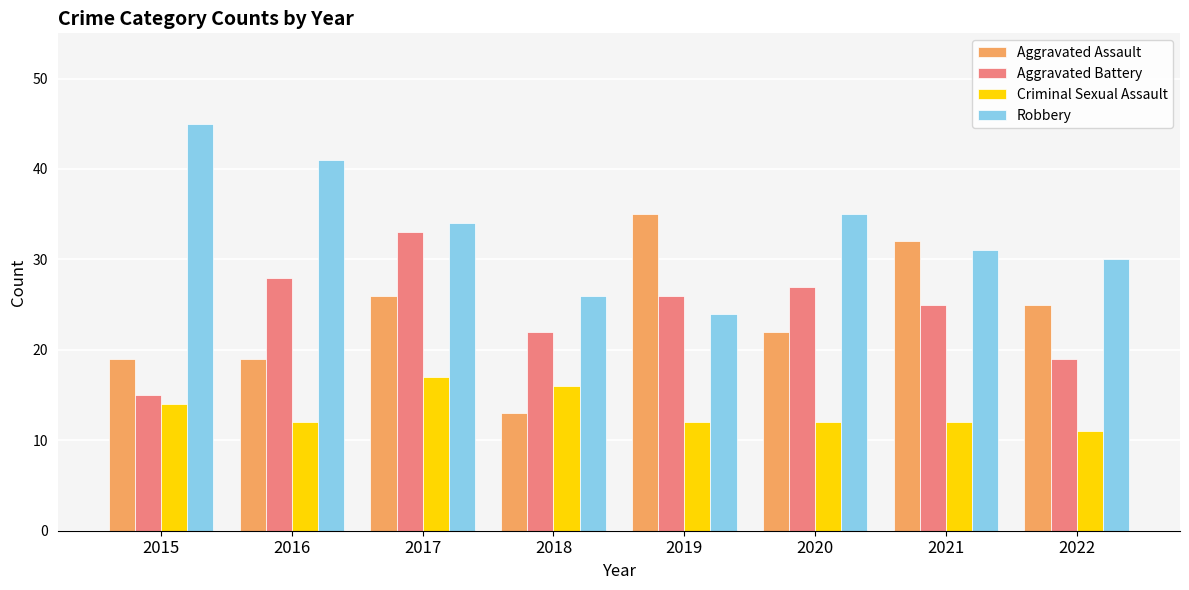

Reading left to right, transcribe all the data shown in this chart.

Aggravated Assault: 2015=19	2016=19	2017=26	2018=13	2019=35	2020=22	2021=32	2022=25
Aggravated Battery: 2015=15	2016=28	2017=33	2018=22	2019=26	2020=27	2021=25	2022=19
Criminal Sexual Assault: 2015=14	2016=12	2017=17	2018=16	2019=12	2020=12	2021=12	2022=11
Robbery: 2015=45	2016=41	2017=34	2018=26	2019=24	2020=35	2021=31	2022=30